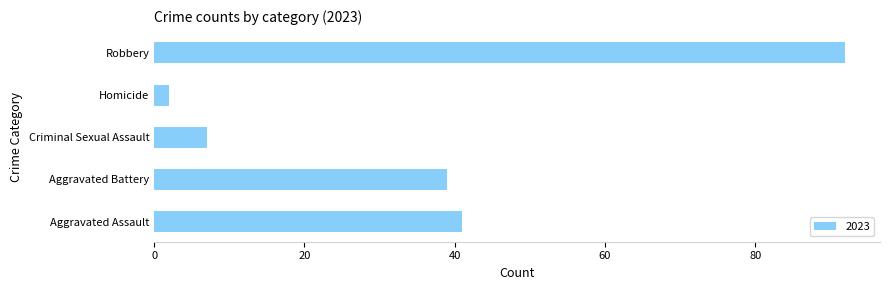

At which label is the value closest to 47?

Aggravated Assault